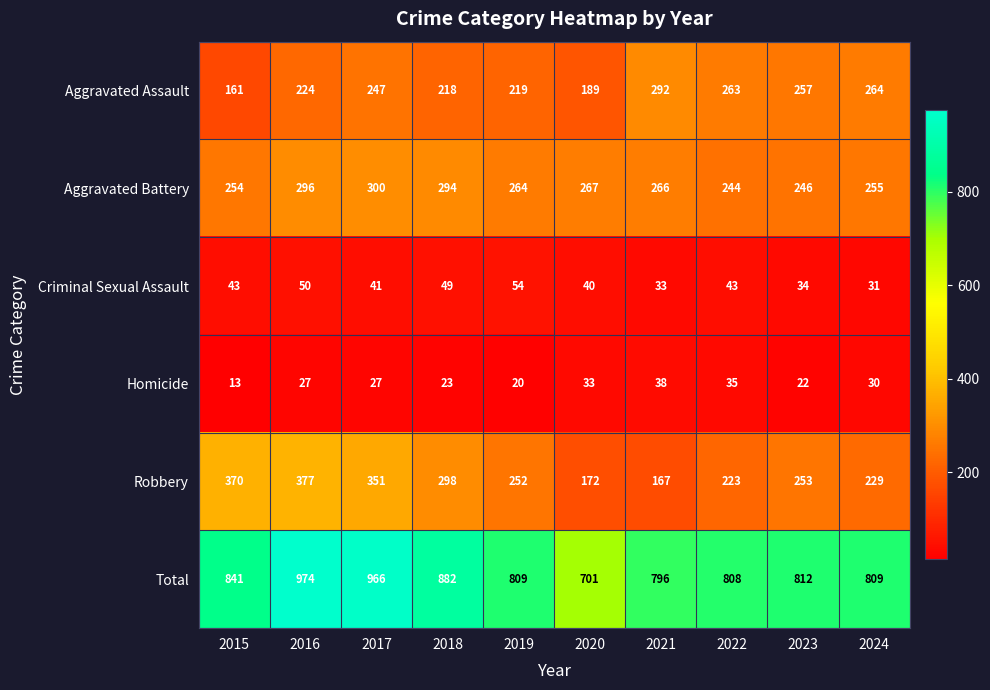

What is the average value of the Aggravated Assault series?

233